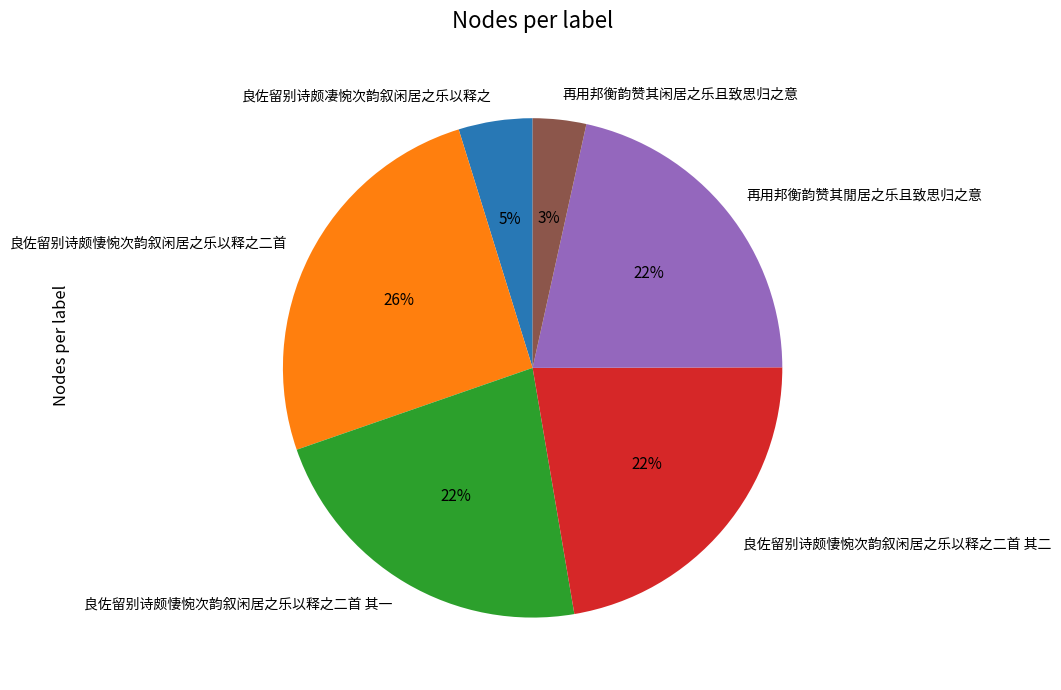

Which has a higher value, 再用邦衡韵赞其閒居之乐且致思归之意 or 良佐留别诗颇凄惋次韵叙闲居之乐以释之?

再用邦衡韵赞其閒居之乐且致思归之意